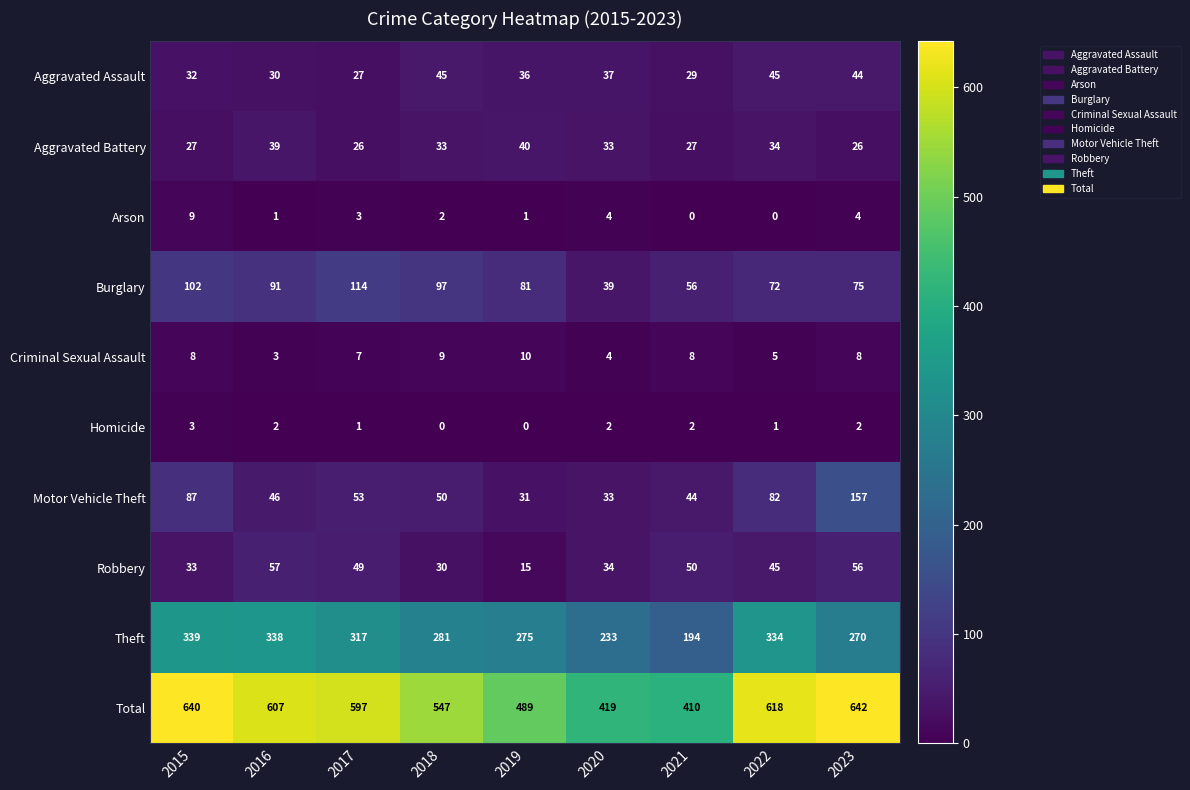

What is the difference between the maximum and minimum values in the Burglary series?

75